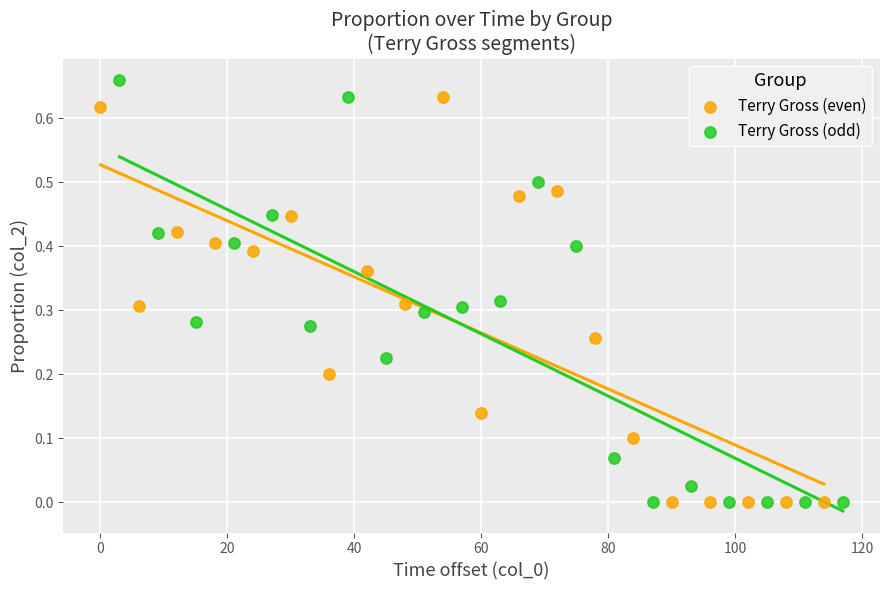

Which series has the largest Y range (max minus min)?

Terry Gross (odd)